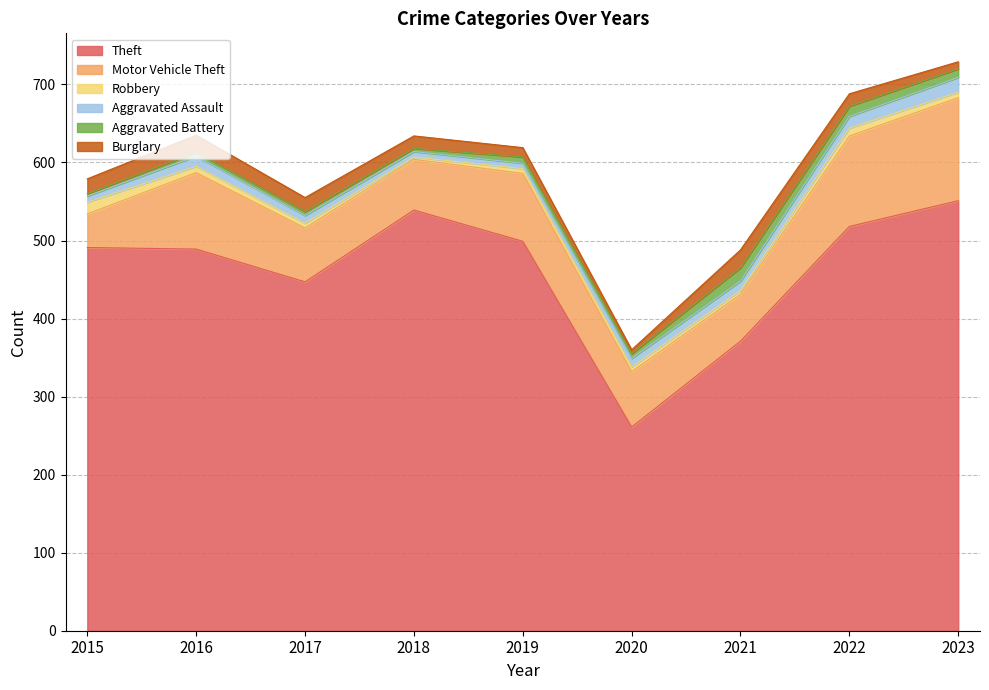

True or false: Robbery has more than 1 points higher than both neighbors.

False